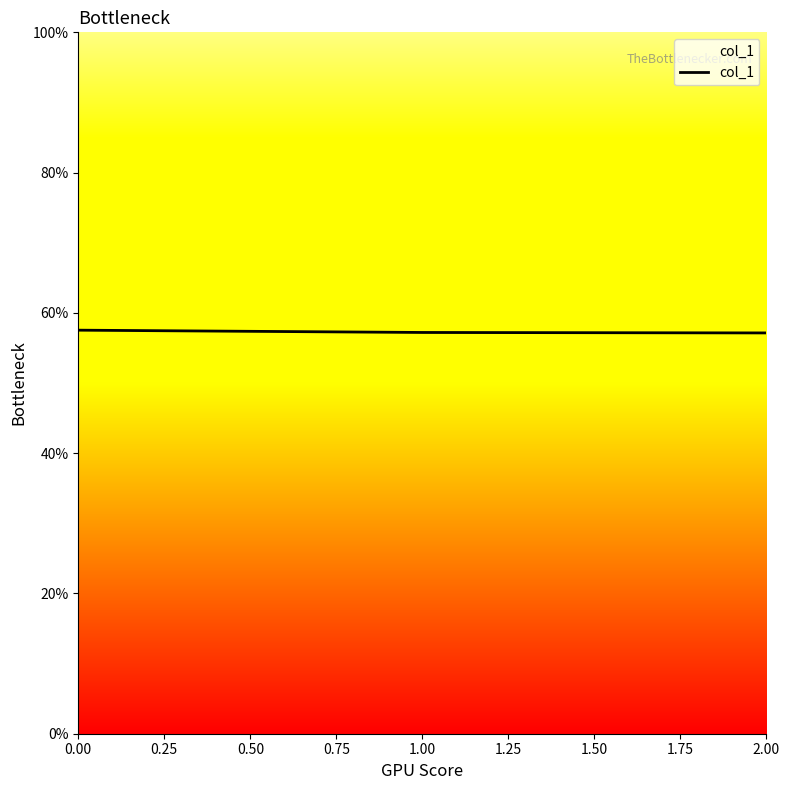

Is it true that the value at 1.00 is 57.2?

True